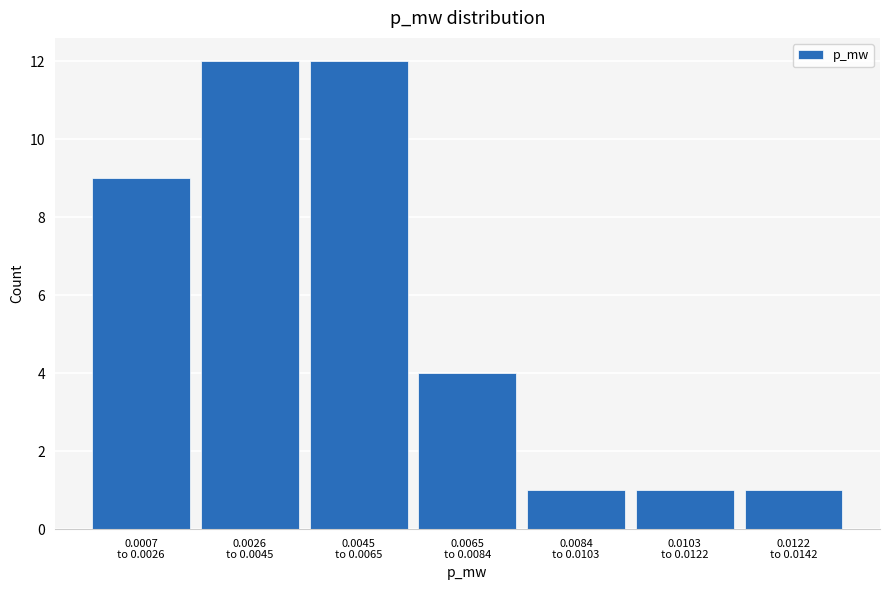

Reading right to left, list all the values displayed in this chart.

1	1	1	4	12	12	9